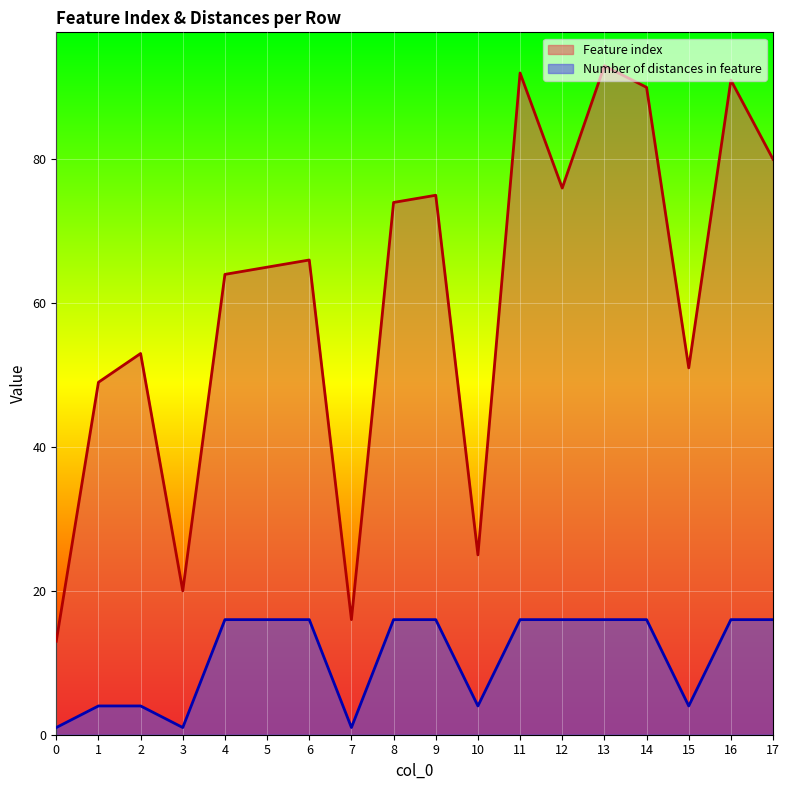

What is the value of the Number of distances in feature point at the 10th from the left?

16